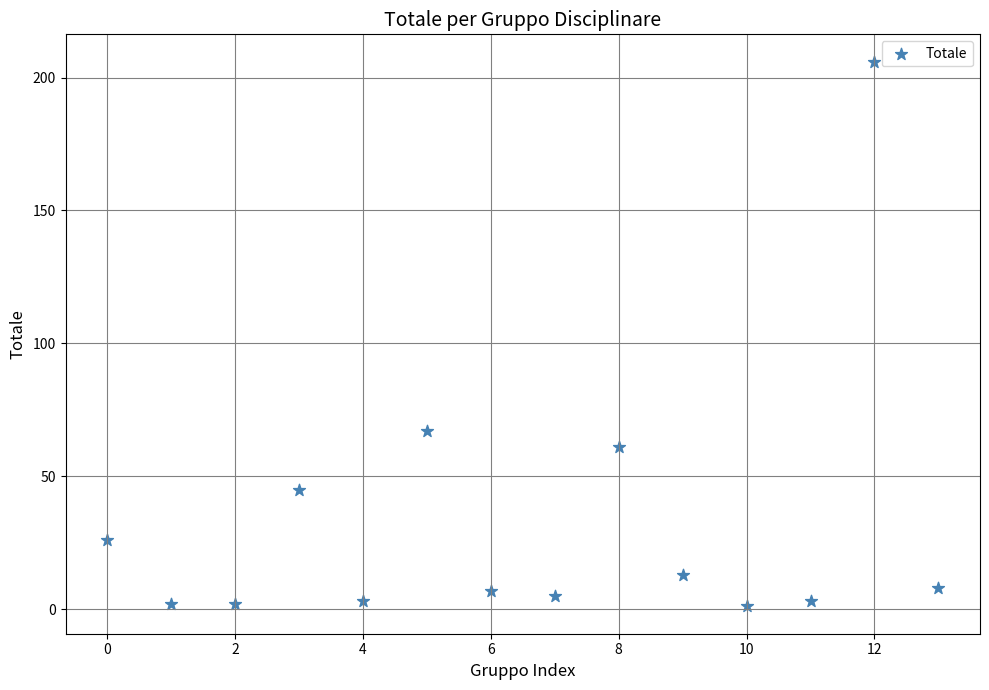

What is the range of Y values (max minus min)?

205